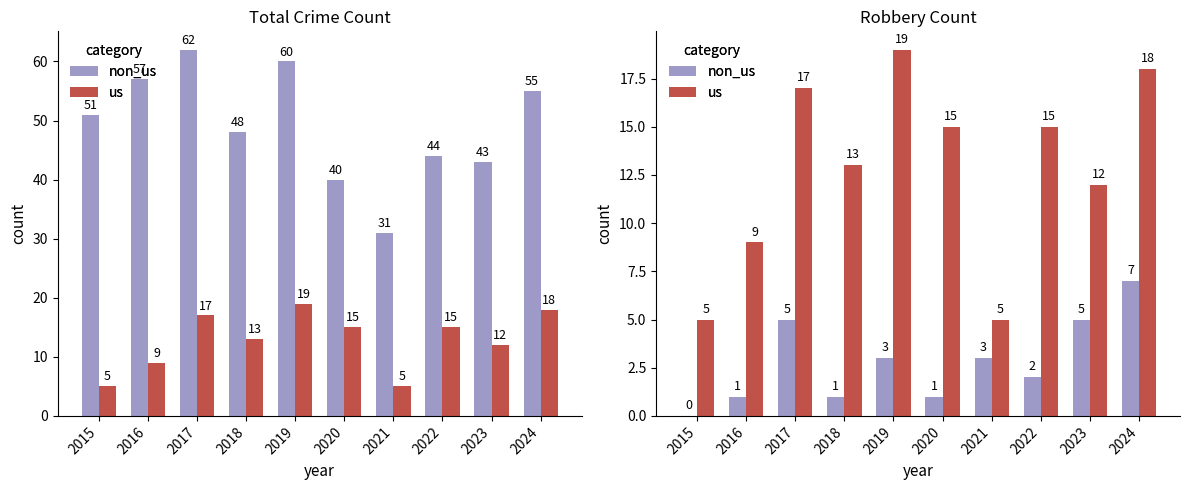

List the series in order of their peak value, lowest first.

non_us, us